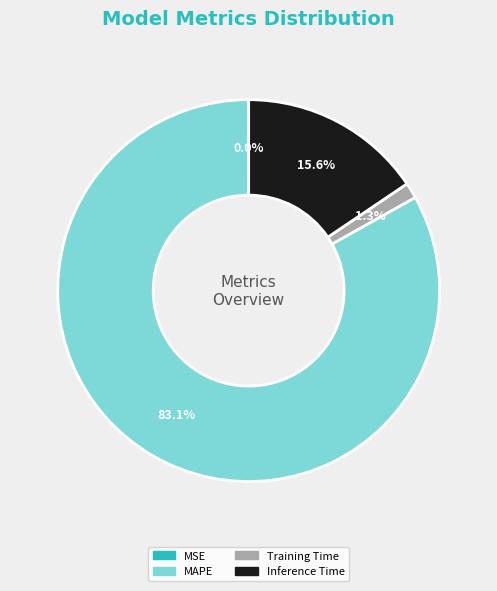

Which category has the biggest portion of the pie?

MAPE